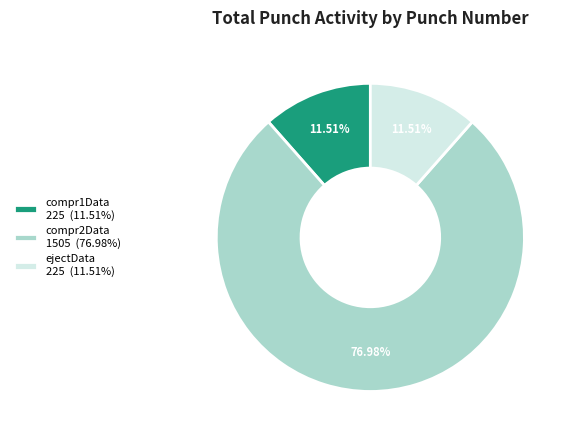

Is the sum of compr1Data 225 (11.51%) and ejectData 225 (11.51%) greater than half?

No